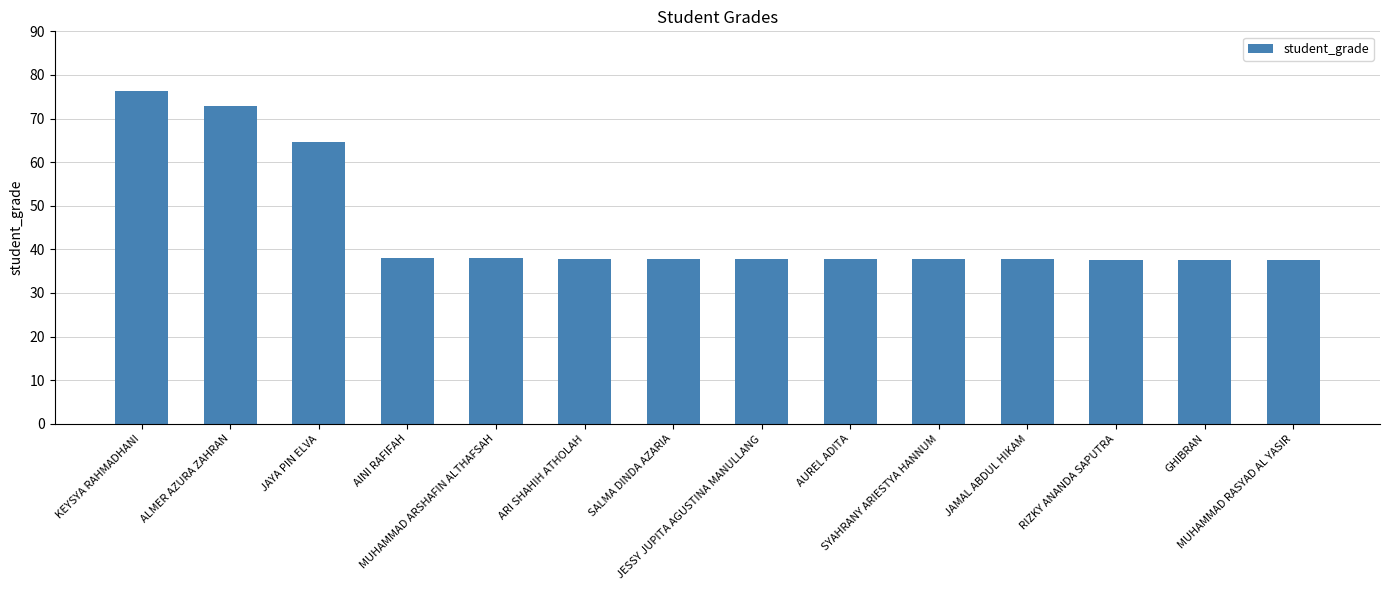

What is the difference between the maximum and minimum values?

38.7